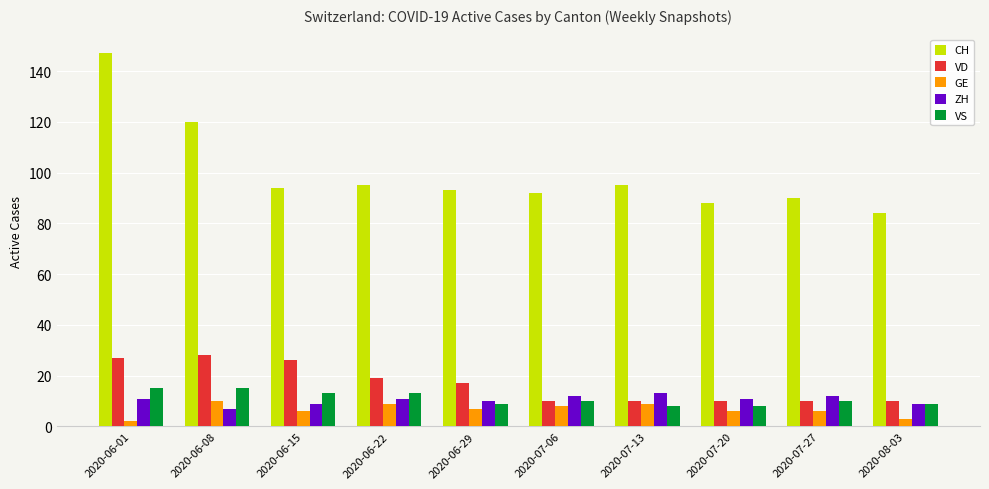

Is the value of VD at 2020-06-15 greater than the value of ZH at 2020-07-06?

Yes